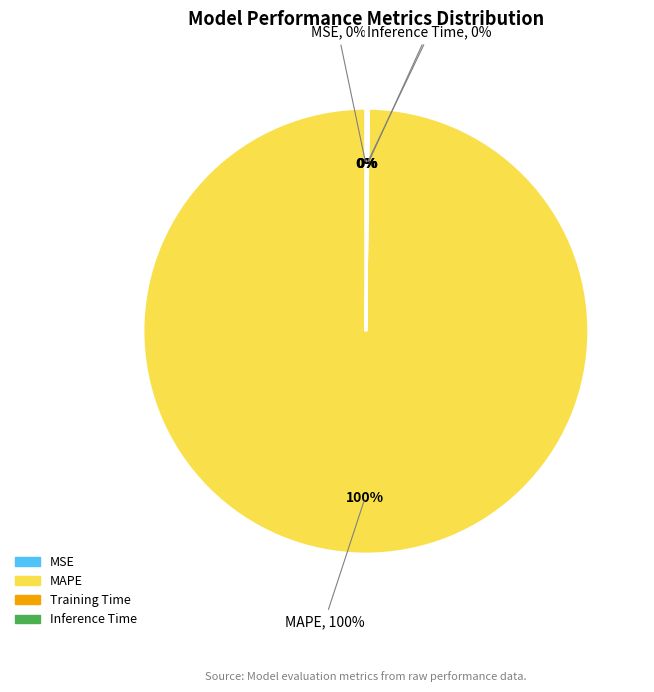

Which slice represents more than half of the pie?

MAPE